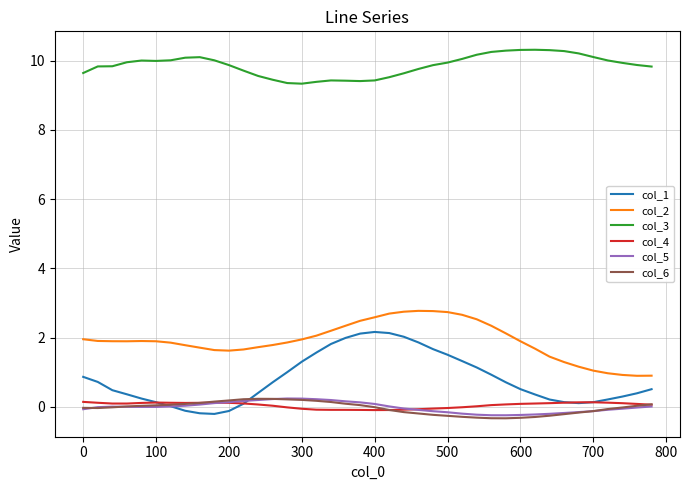

True or false: col_4 and col_2 intersect in this chart.

False